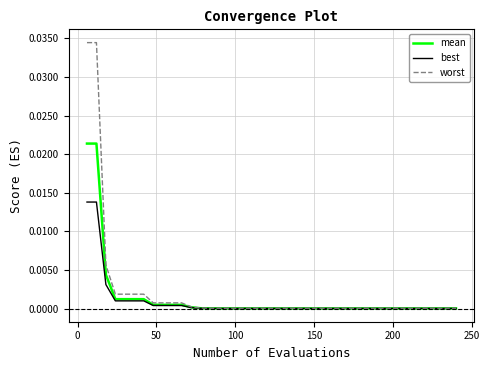

Rank the series by their maximum value, from lowest to highest.

best, mean, worst